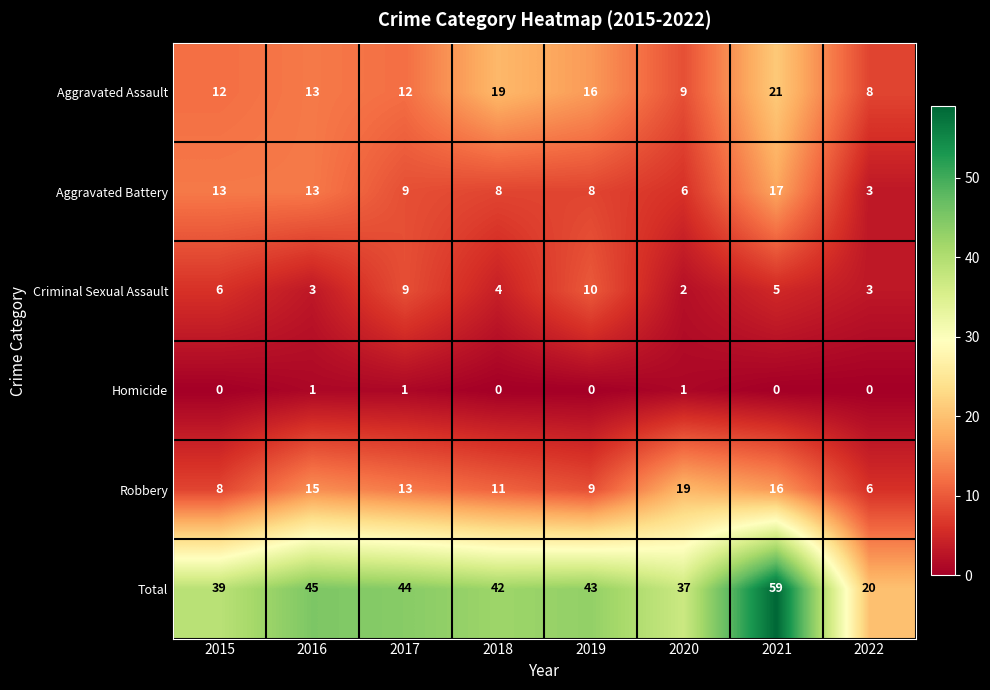

Which series changed the most between 2018 and 2020?

Aggravated Assault